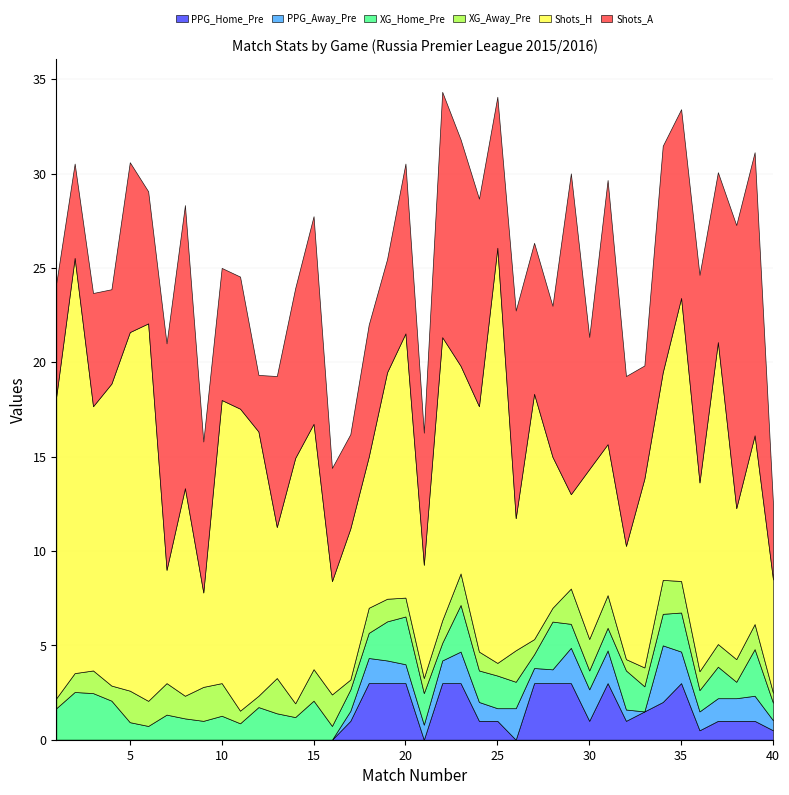

In Shots_A, how many points are lower than both neighbors (excluding endpoints)?

12